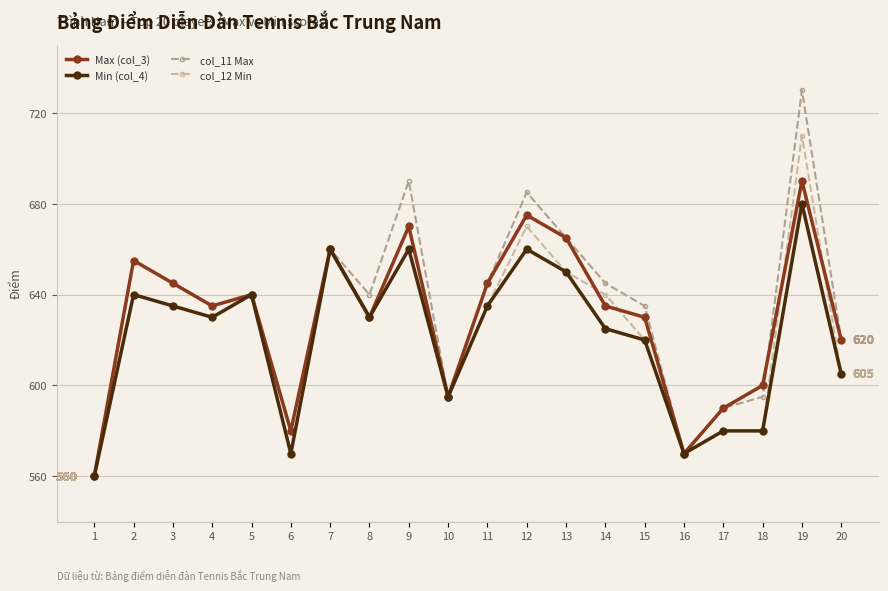

What are all the series names shown in the legend?

Max (col_3), Min (col_4), col_11 Max, col_12 Min